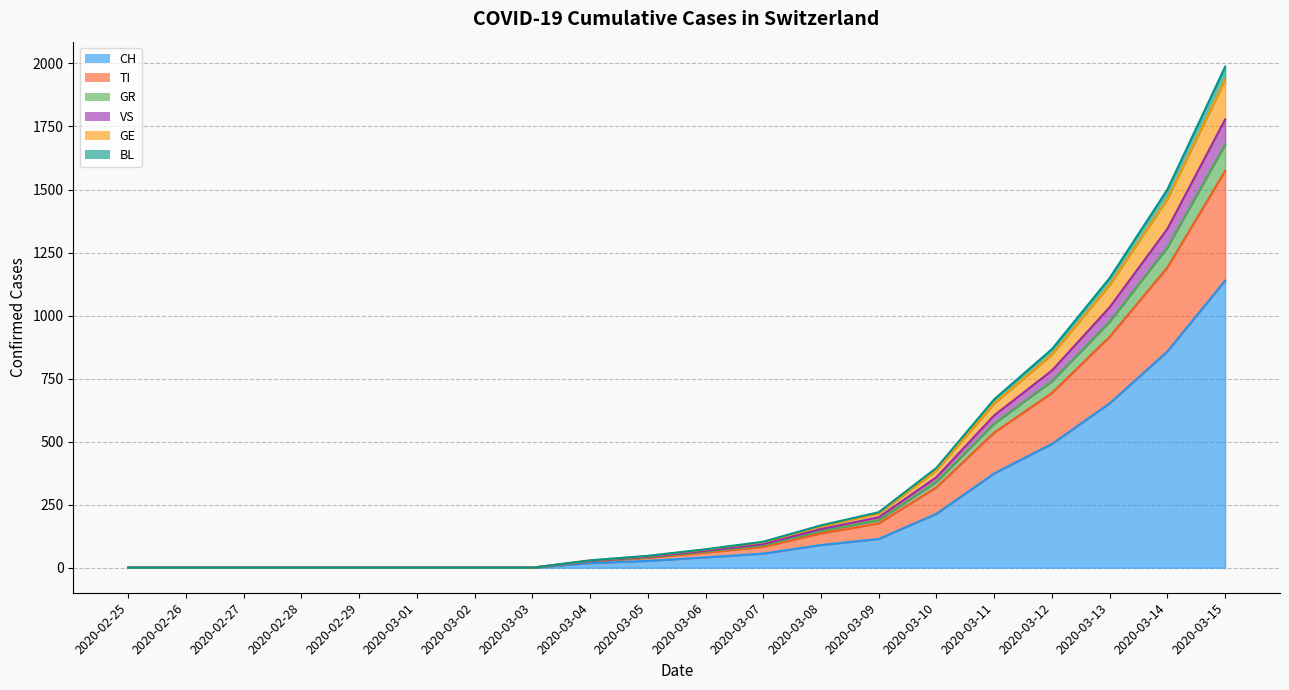

What is the maximum value shown in the chart?

1987